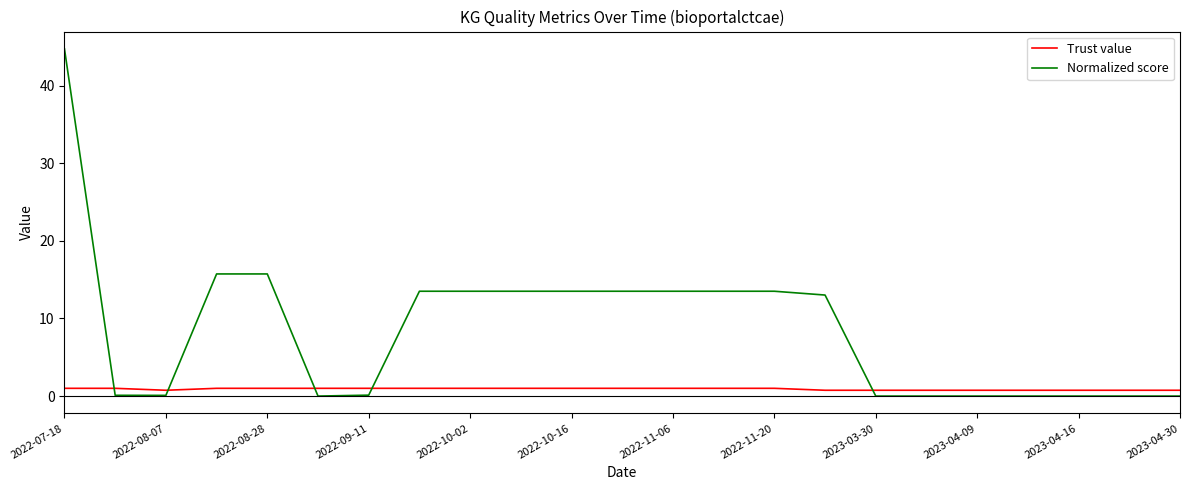

Which series has the largest total across all categories?

Normalized score